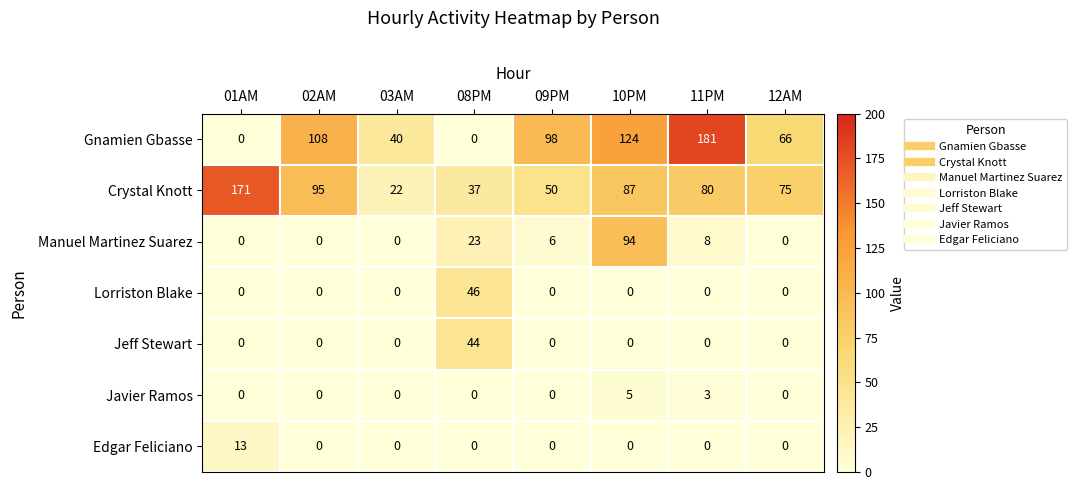

At how many categories does at least one series exceed 61?

6